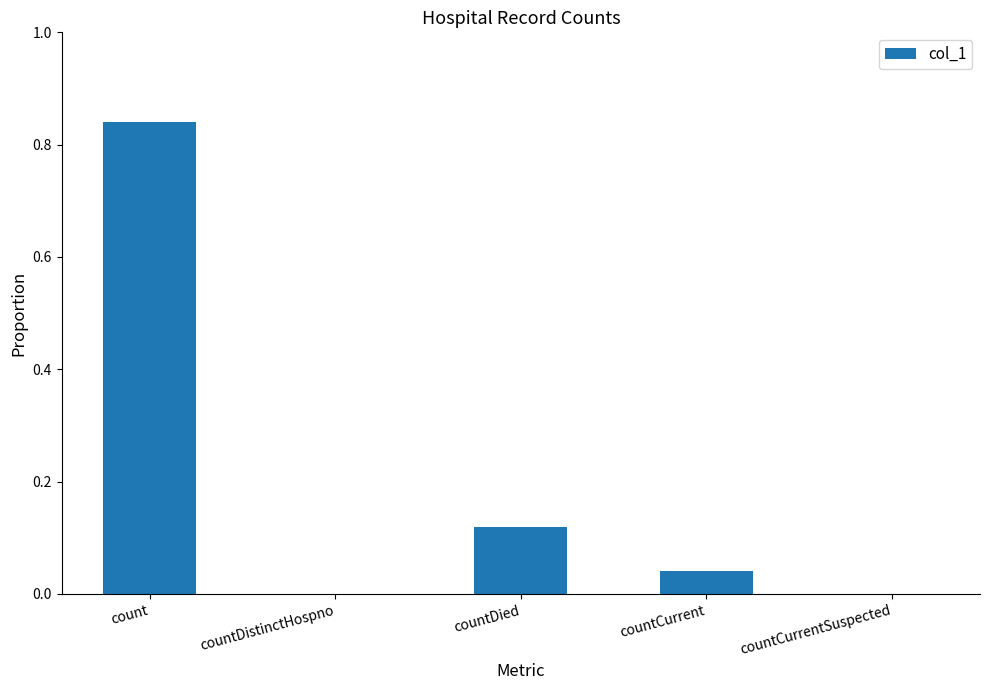

True or false: the data shows 0.3 at countCurrentSuspected.

False